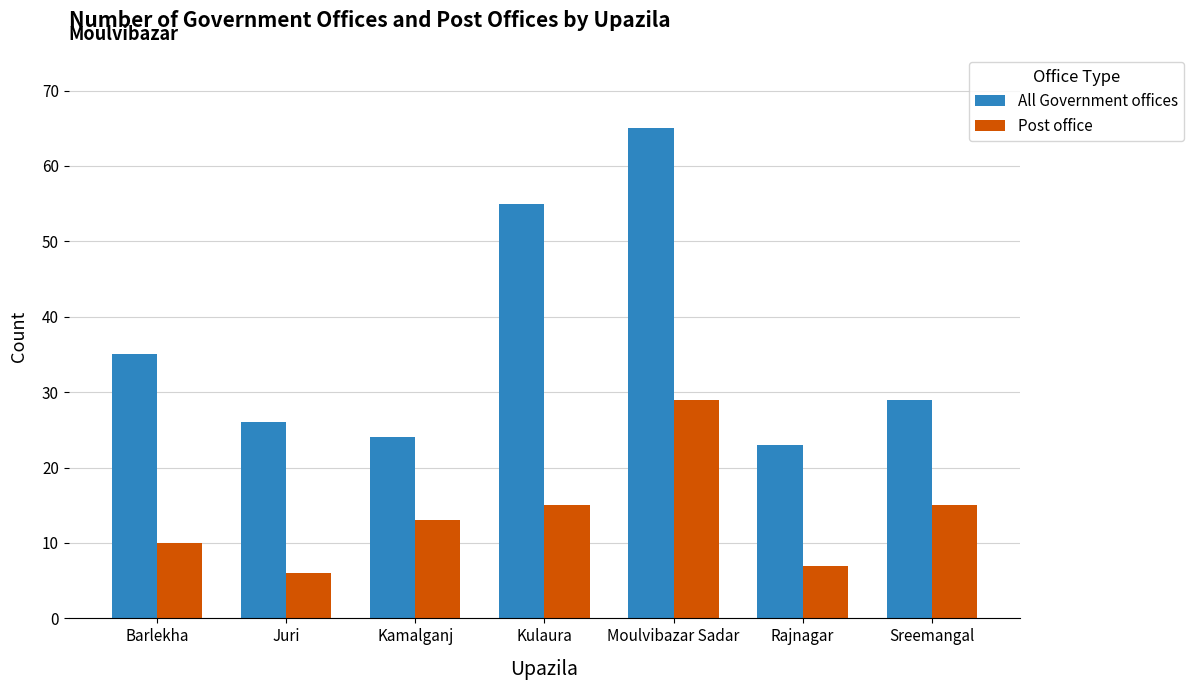

What is the label of the 3rd bar from the right?

Moulvibazar Sadar